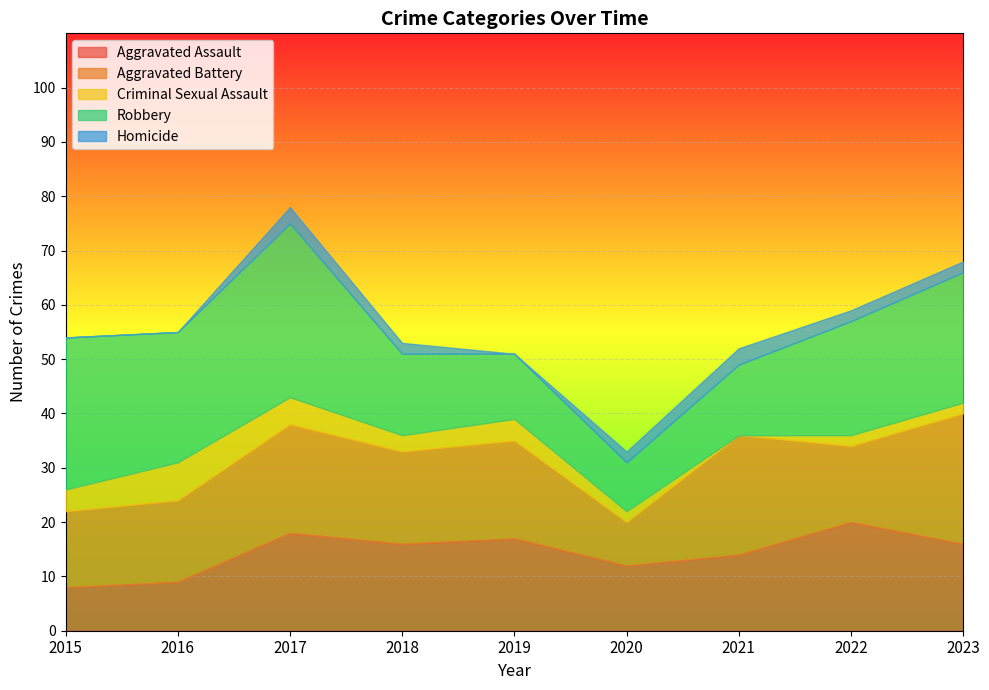

What are all the series names shown in the legend?

Aggravated Assault, Aggravated Battery, Criminal Sexual Assault, Robbery, Homicide